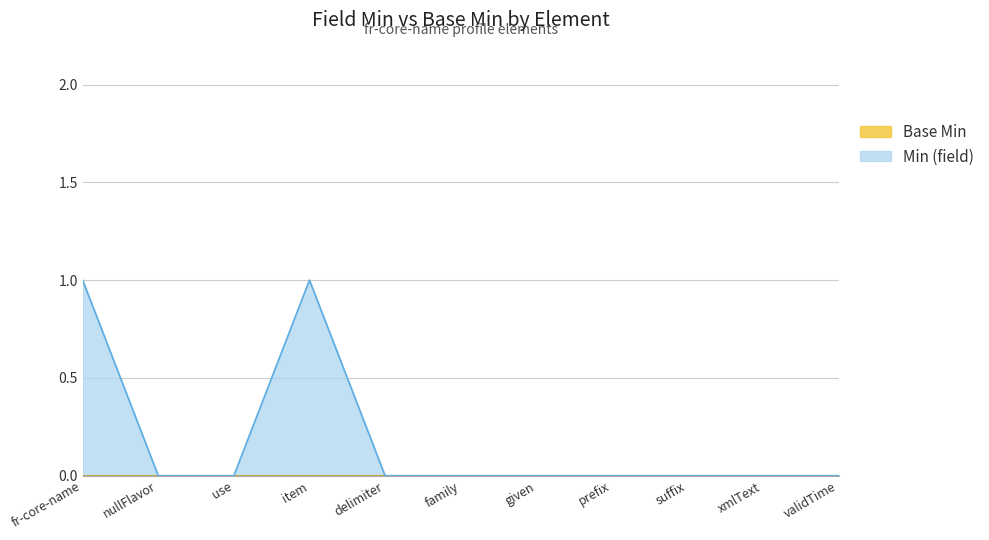

Reading right to left, list all the values displayed in this chart.

0	0	0	0	0	0	0	1	0	0	1